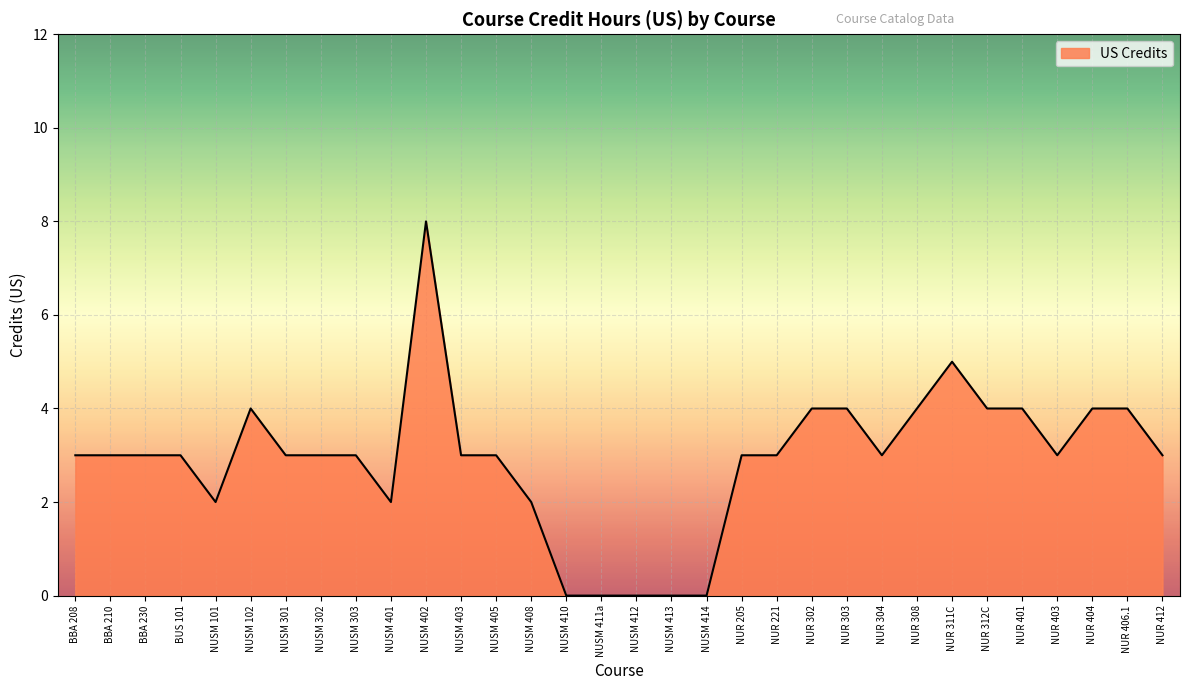

What position from the left is NUSM 401?

10